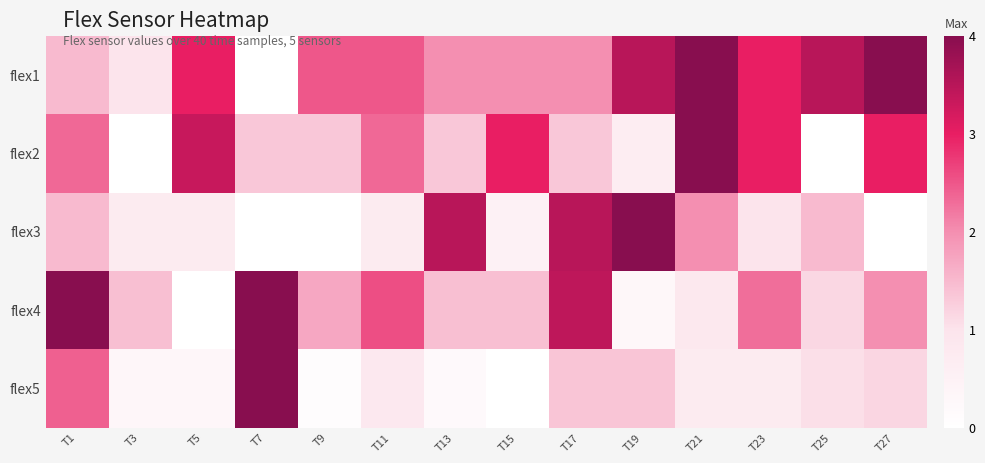

At how many categories does at least one series exceed 0?

14